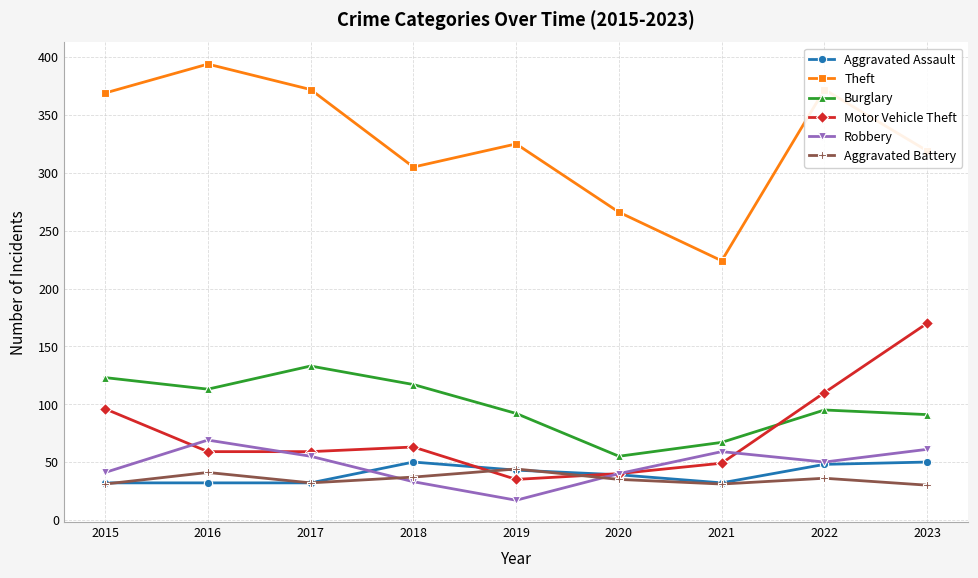

Which category has the lowest value across all series?

2019